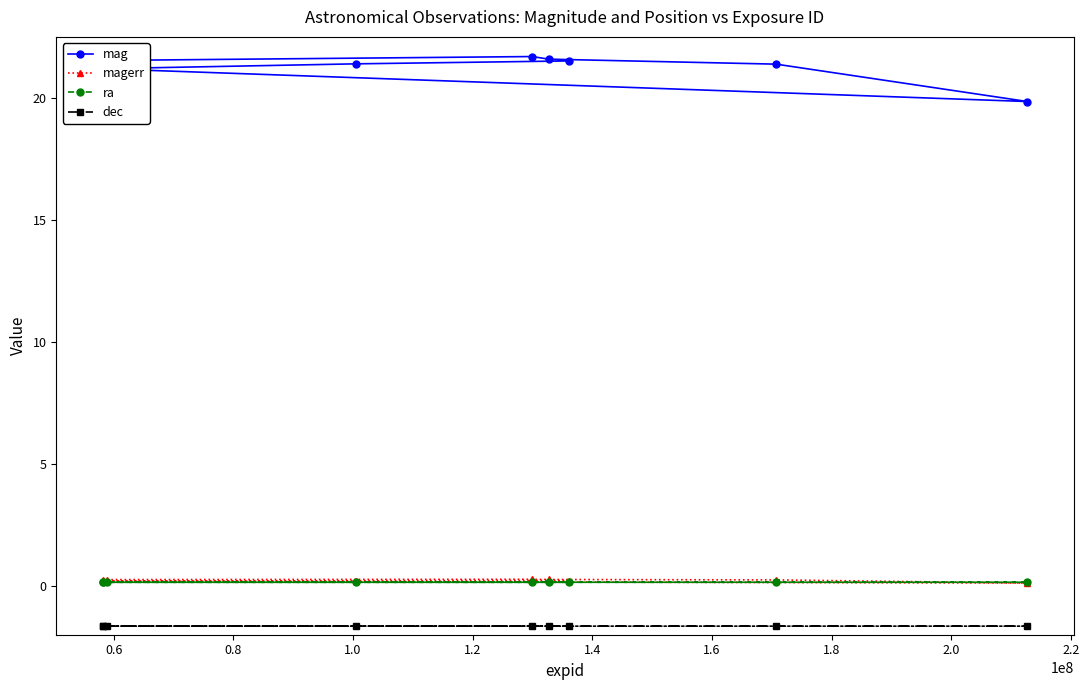

What is the sum of all dec values?

-14.8